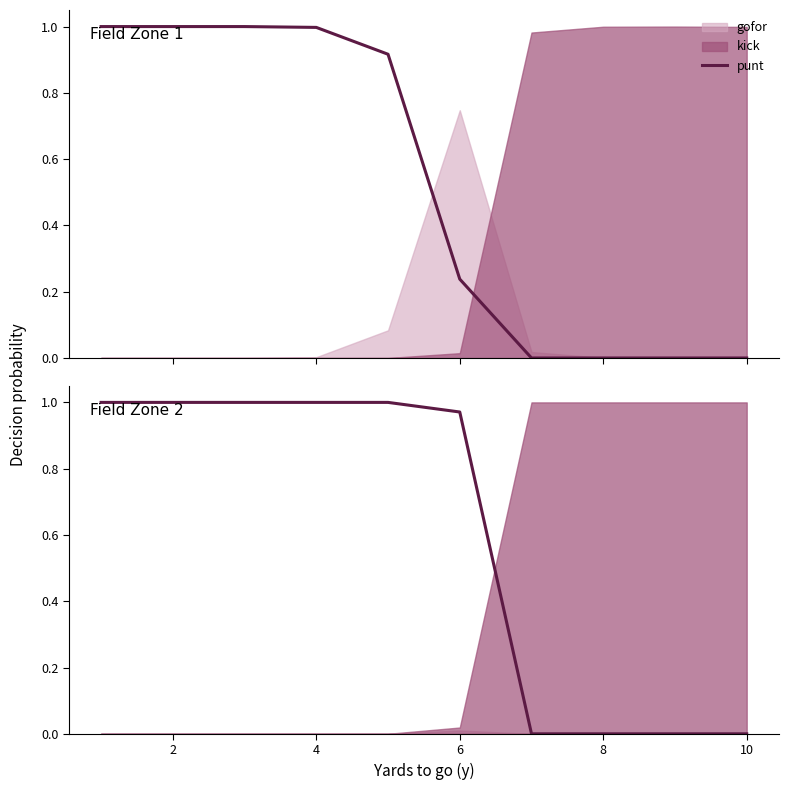

Approximately how many times larger is the value at 8 compared to 4?

1.0